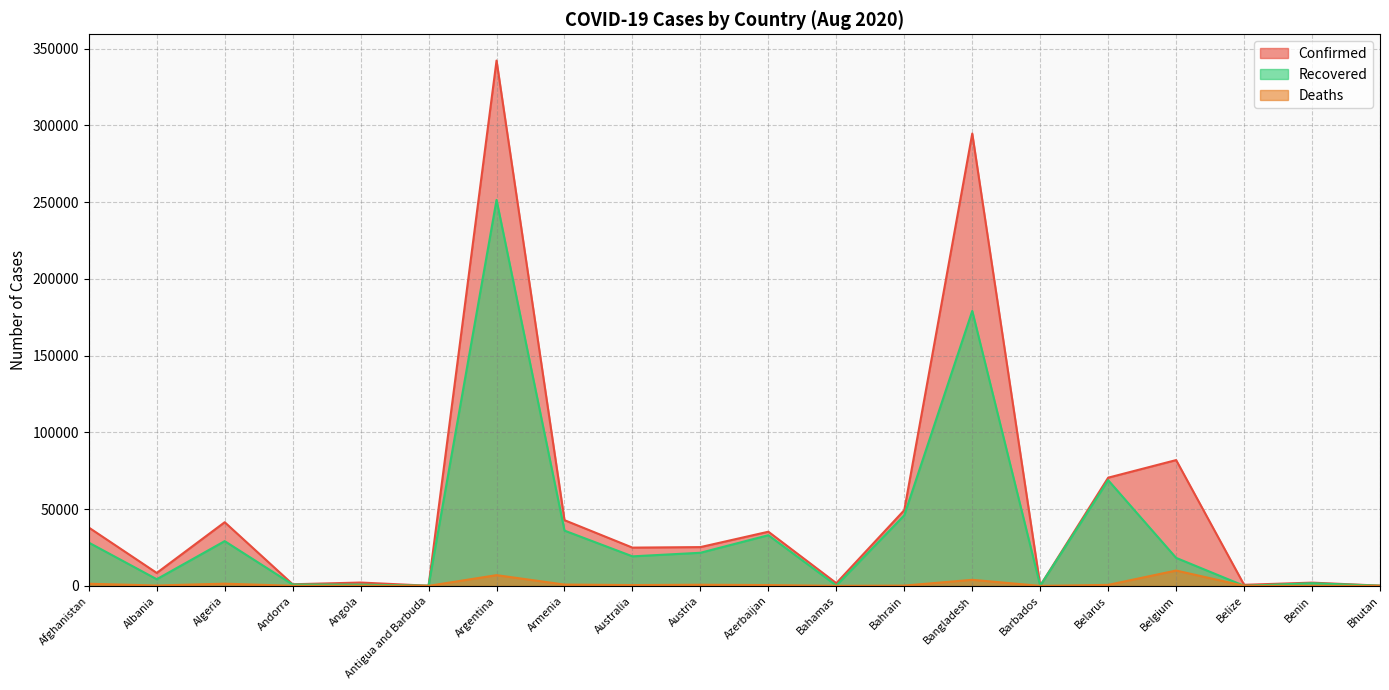

What is the value of the Deaths point at the 6th from the left?

3